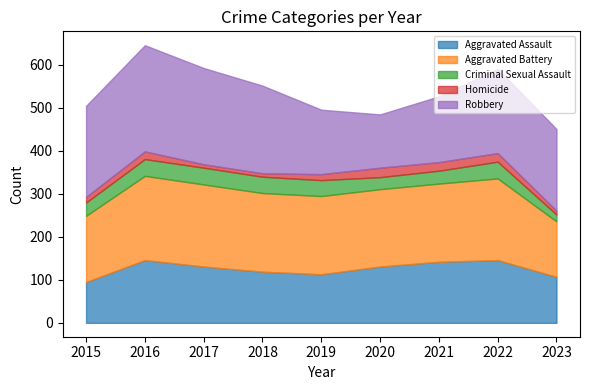

True or false: Homicide has more than 0 interior local peaks.

True